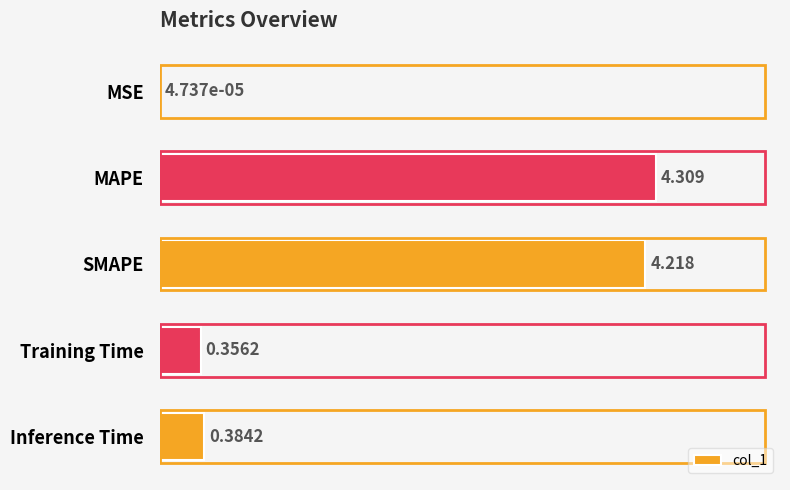

Which label corresponds to the largest value in the chart?

MAPE